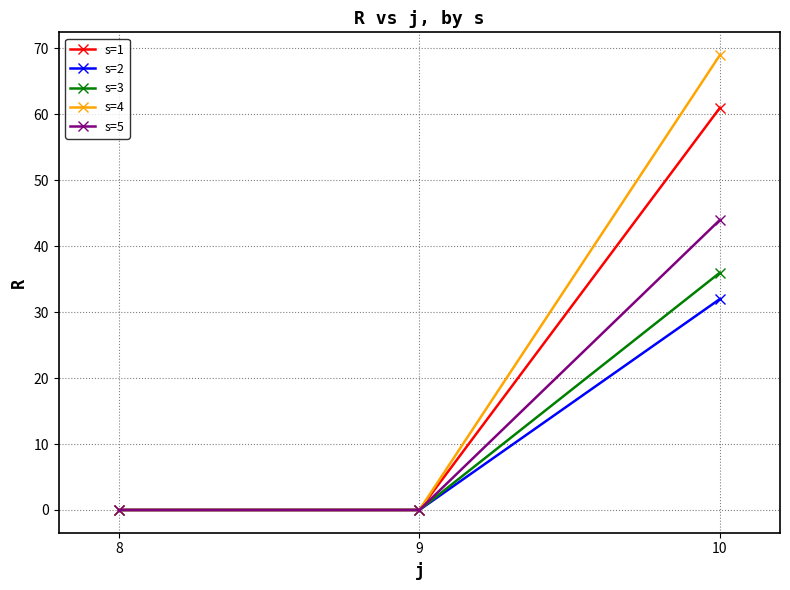

Which category has the highest value in the s=3 series?

10